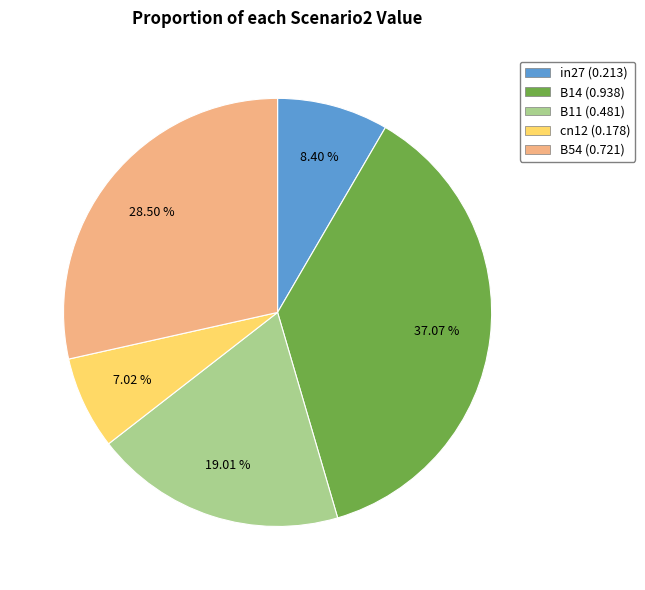

What is the smallest slice in the pie chart?

cn12